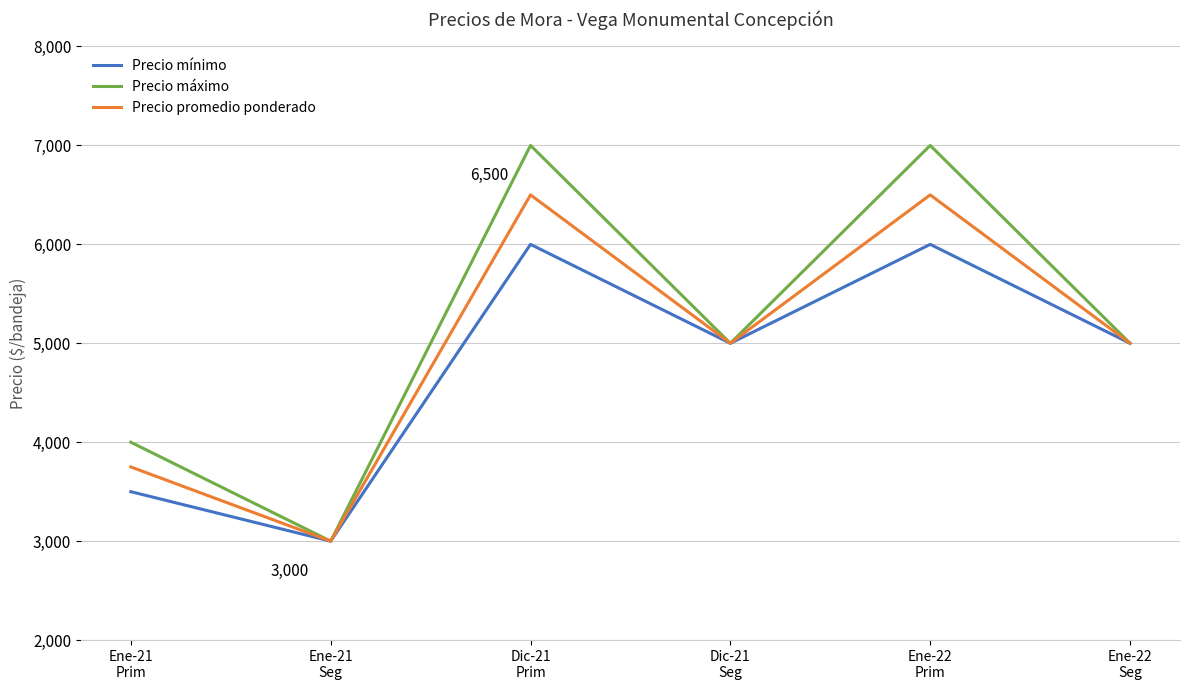

What is the difference between the maximum and minimum values in the Precio promedio ponderado series?

3500